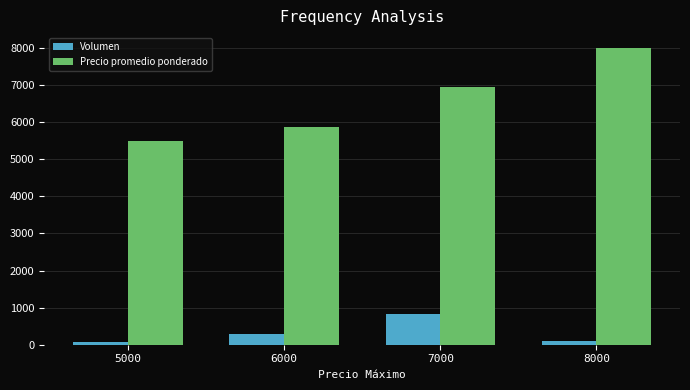

What are all the series names shown in the legend?

Volumen, Precio promedio ponderado